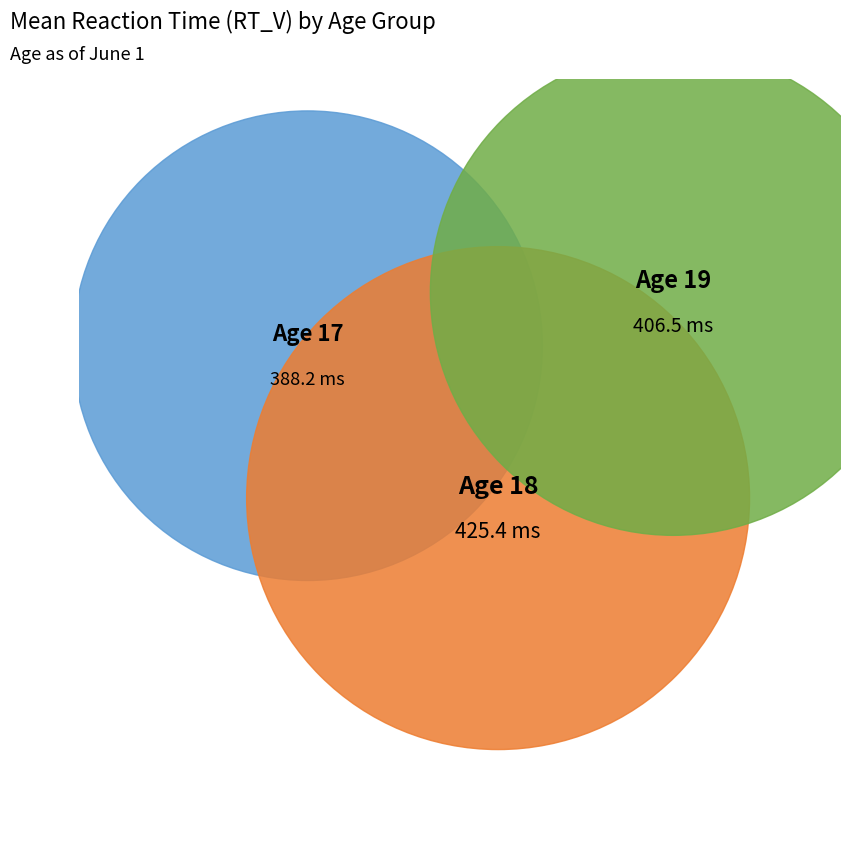

Is there a majority slice in this chart?

No